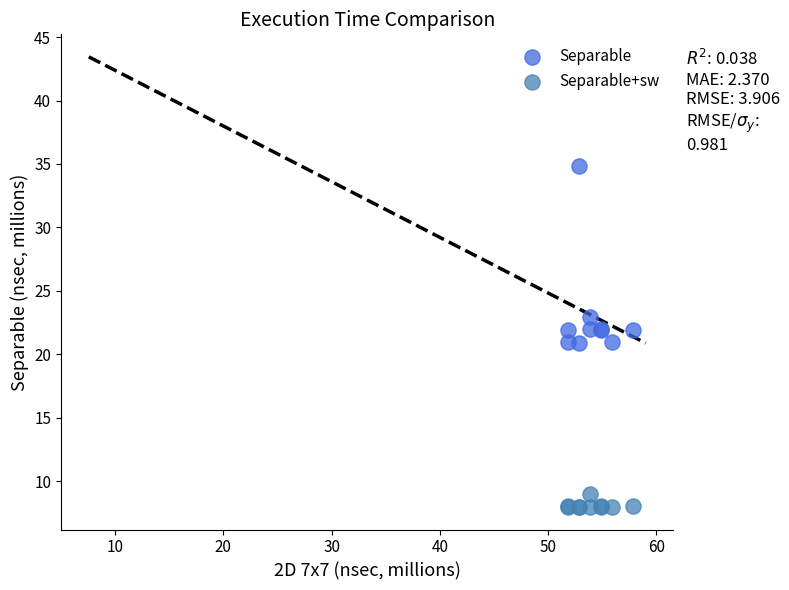

What are all the series names shown in the legend?

Separable, Separable+sw